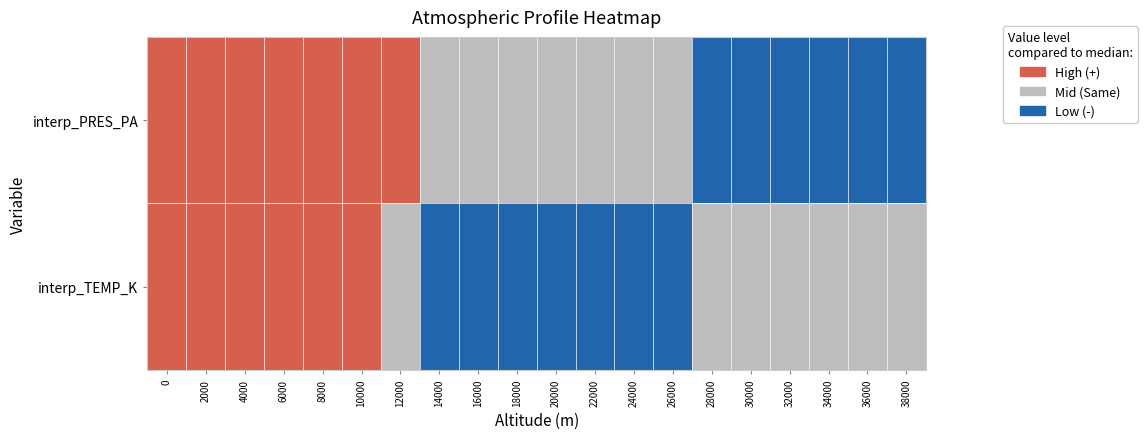

Between 24000 and 18000, which is larger?

24000